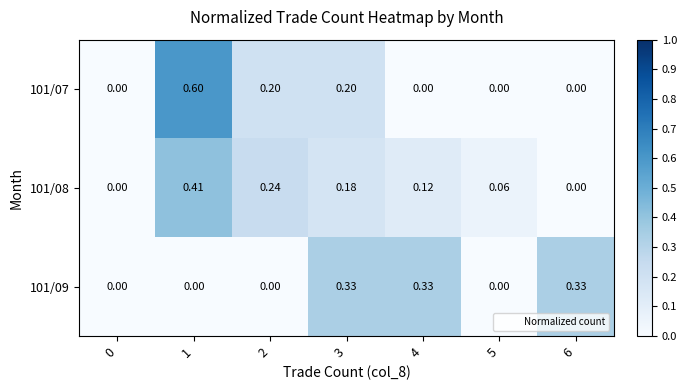

Which series has the largest total across all categories?

101/08